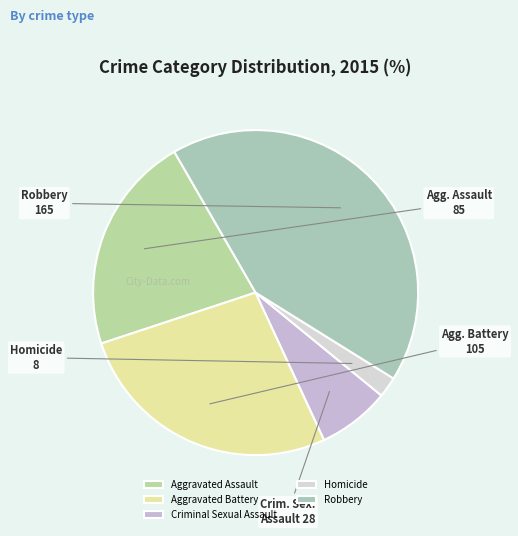

Count the number of slices in the pie.

5